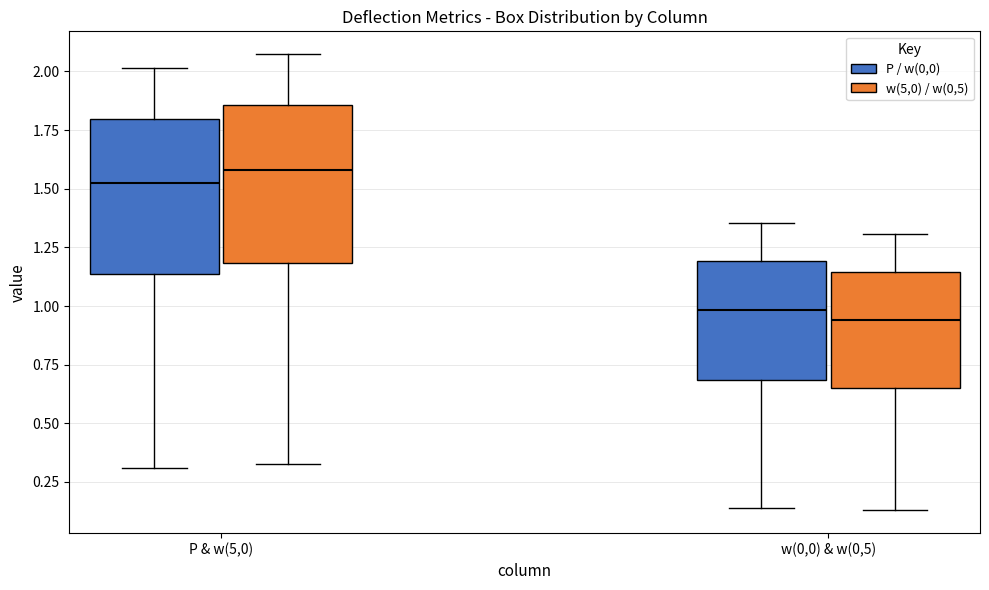

Where does the lower whisker of the box for P & w(5,0) (w(5,0) / w(0,5)) end on the y-axis? The values are not printed on the chart, so give them approximately, as read against the axis.

0.35